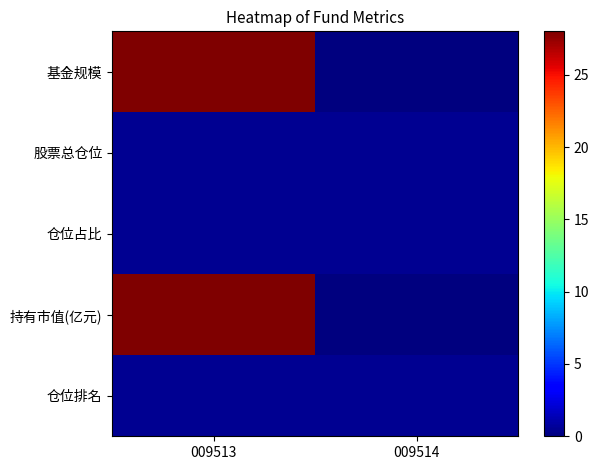

Reading right to left, extract all data points from this chart.

基金规模: 009514=0.0	009513=28.0
股票总仓位: 009514=0.5	009513=0.5
仓位占比: 009514=0.5	009513=0.5
持有市值(亿元): 009514=0.0	009513=28.0
仓位排名: 009514=0.5	009513=0.5